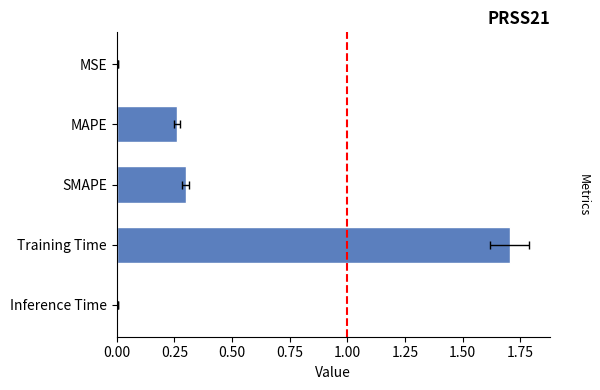

How many bars are there in total?

5